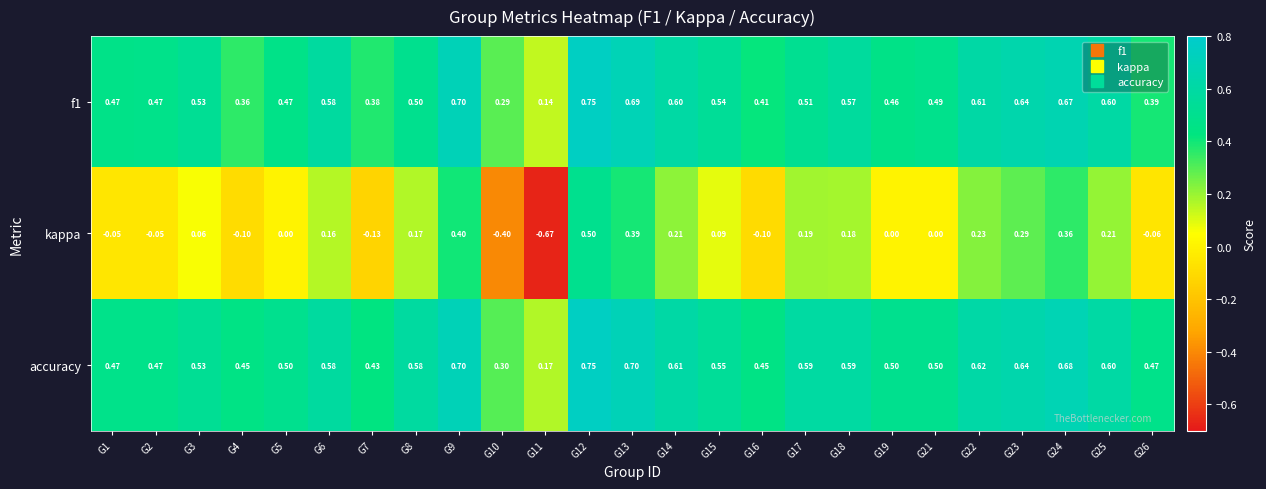

Which series changed the most between G12 and G13?

kappa